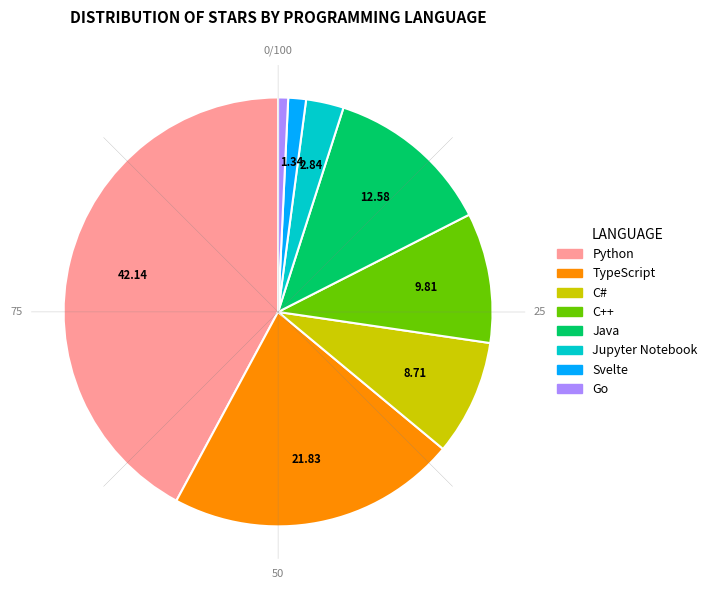

Which has a higher value, Svelte or C#?

C#